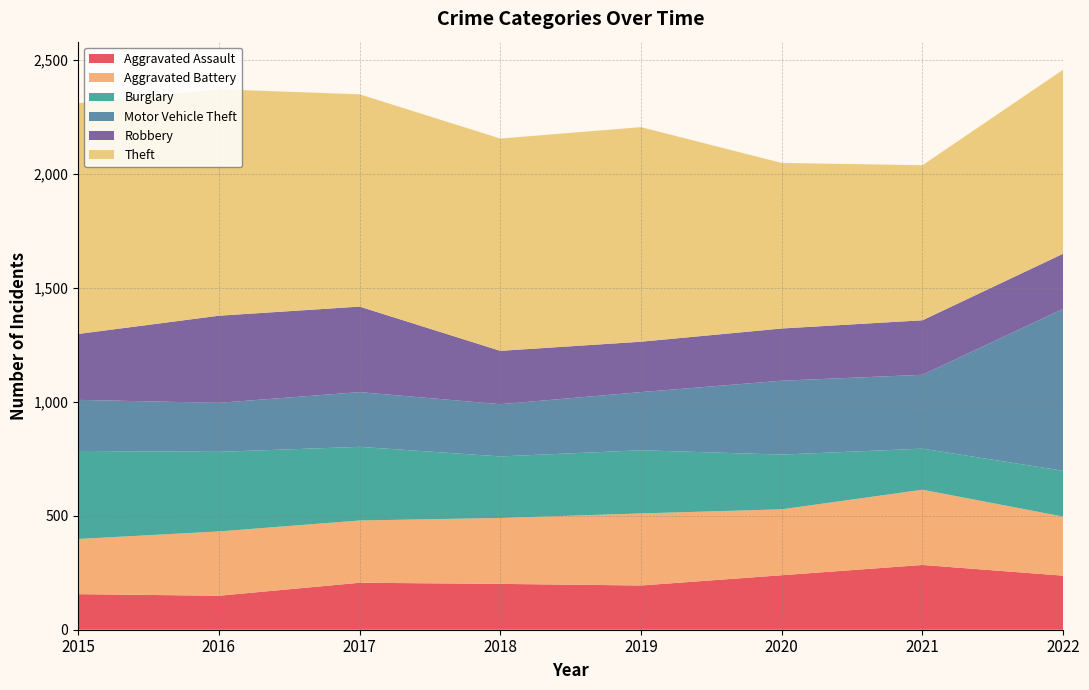

Reading left to right, transcribe all the data shown in this chart.

Aggravated Assault: 2015=156	2016=149	2017=206	2018=201	2019=194	2020=239	2021=284	2022=237
Aggravated Battery: 2015=242	2016=282	2017=273	2018=289	2019=316	2020=289	2021=330	2022=259
Burglary: 2015=386	2016=349	2017=323	2018=270	2019=277	2020=240	2021=180	2022=201
Motor Vehicle Theft: 2015=224	2016=215	2017=240	2018=229	2019=255	2020=324	2021=324	2022=710
Robbery: 2015=289	2016=382	2017=375	2018=234	2019=221	2020=229	2021=239	2022=242
Theft: 2015=1012	2016=993	2017=931	2018=931	2019=941	2020=726	2021=680	2022=807